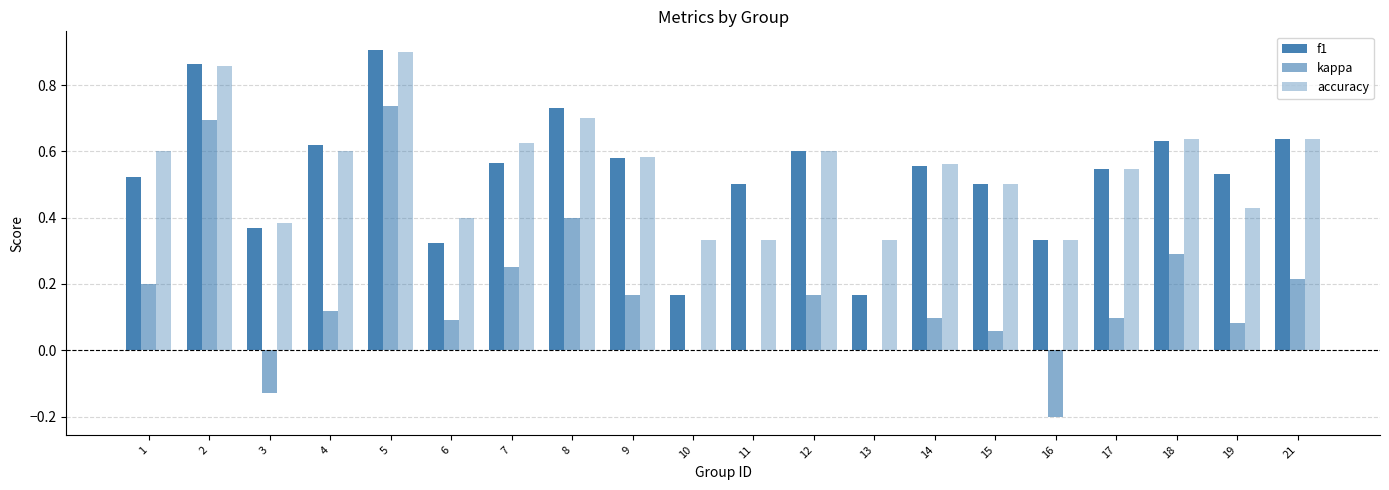

Rank the series at 12 from highest to lowest value.

f1, accuracy, kappa